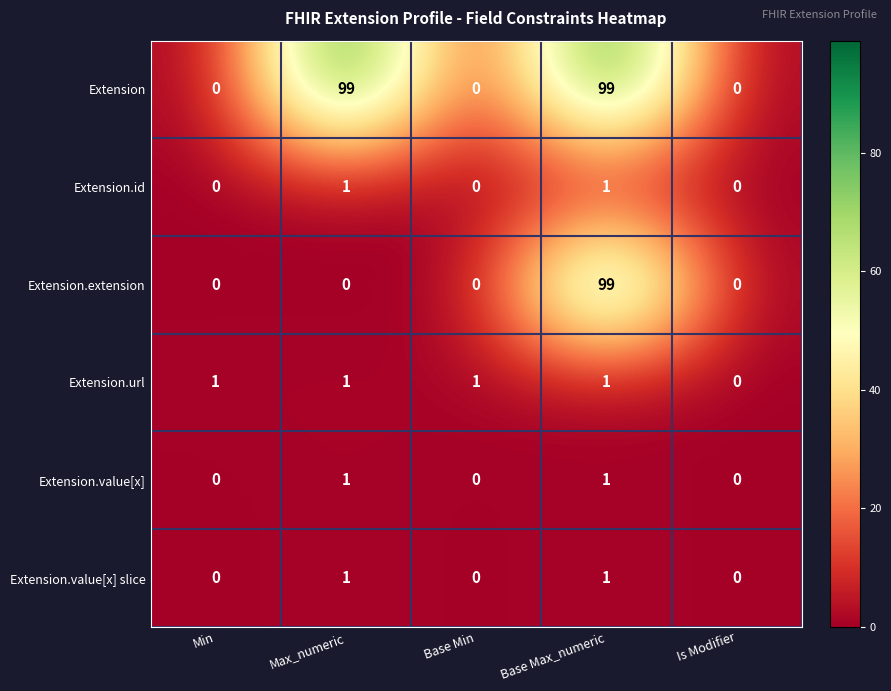

True or false: Extension.url has a value of 0 at Base Max_numeric.

False